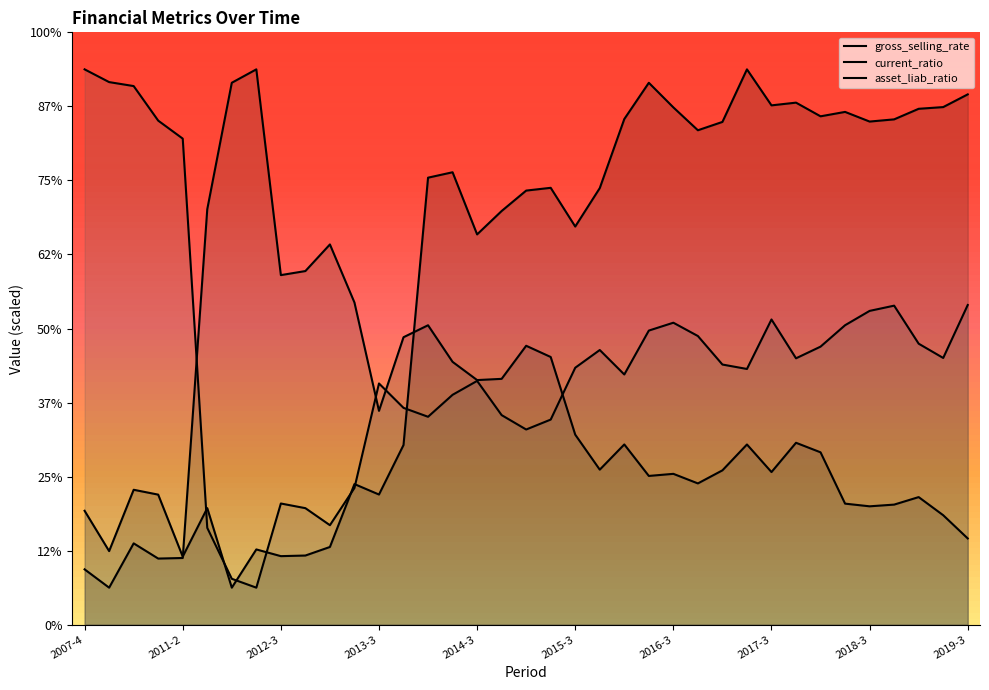

The gross_selling_rate series shows 103.3 at 21. True or false?

False